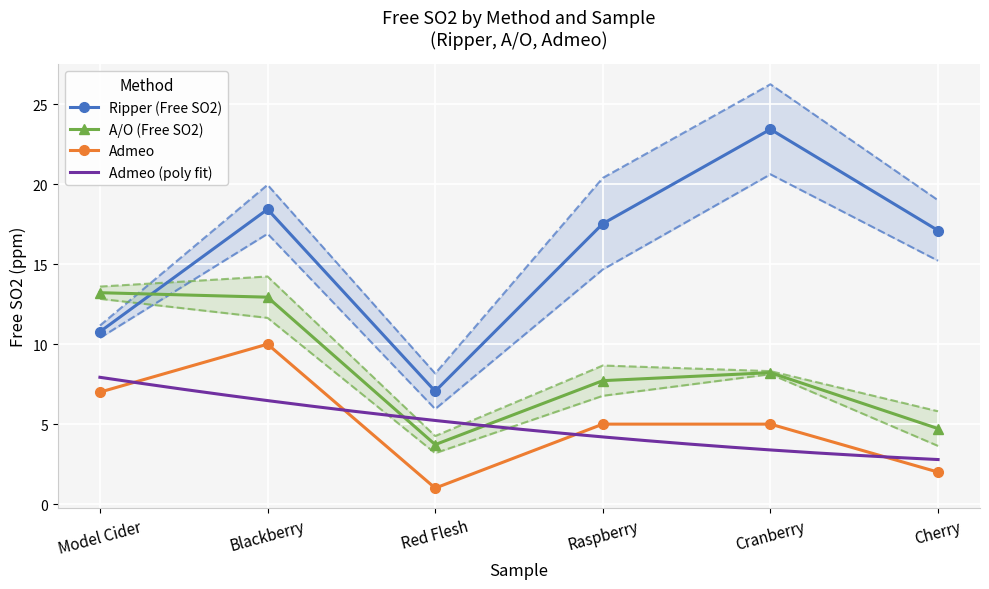

What is the value of the Admeo point at the 2nd from the left?

10.0